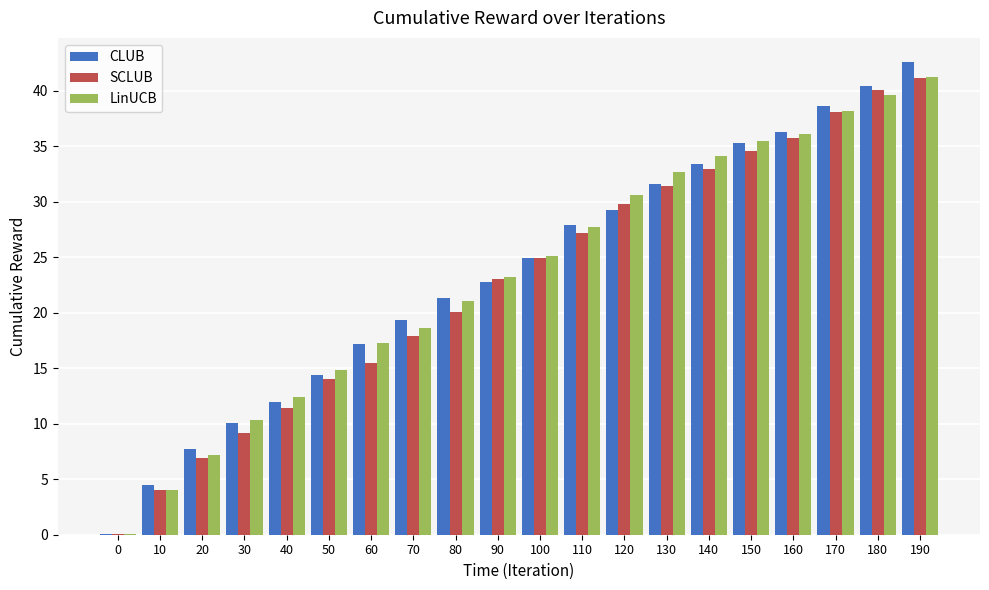

How many groups of bars are there?

20